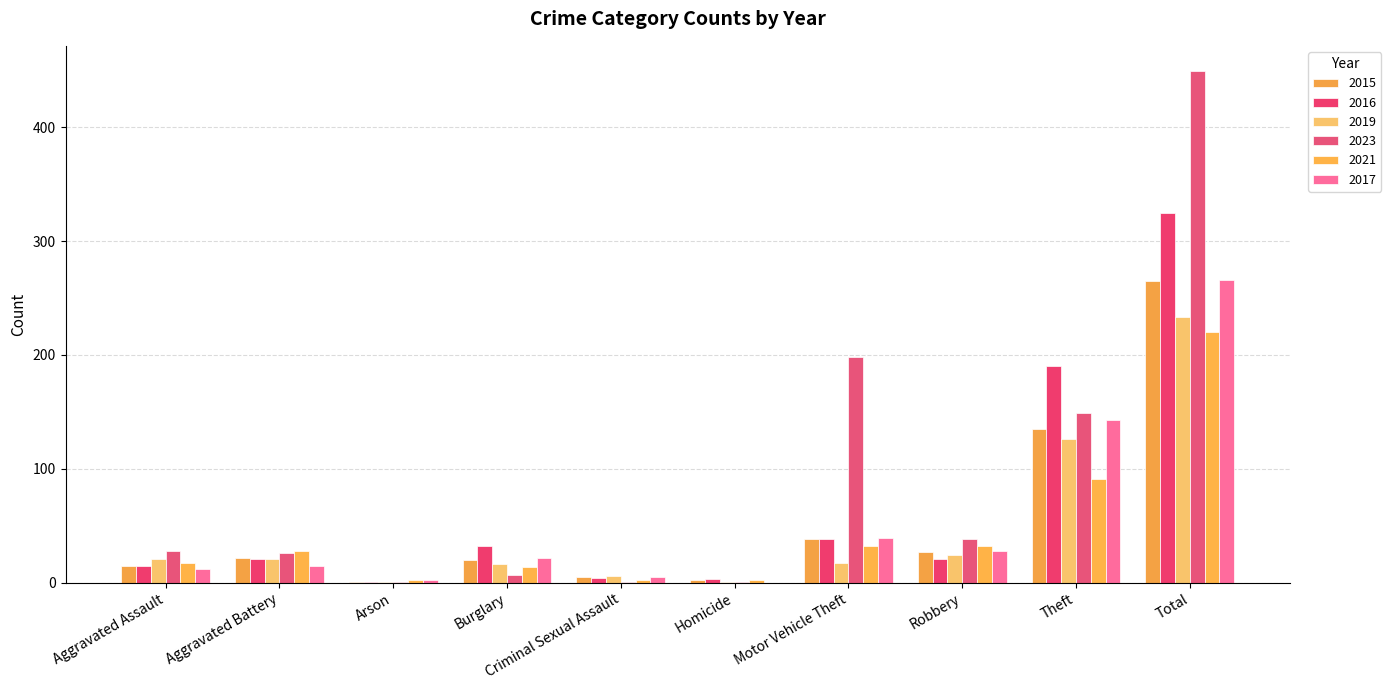

Count the number of categories in the chart.

10